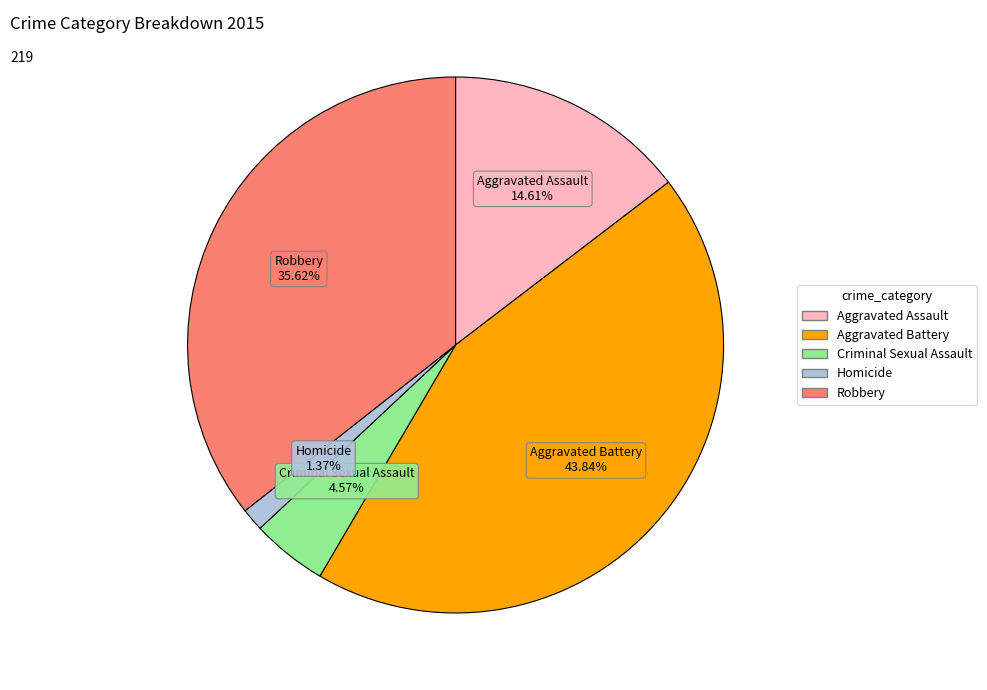

Between Robbery and Criminal Sexual Assault, which is larger?

Robbery